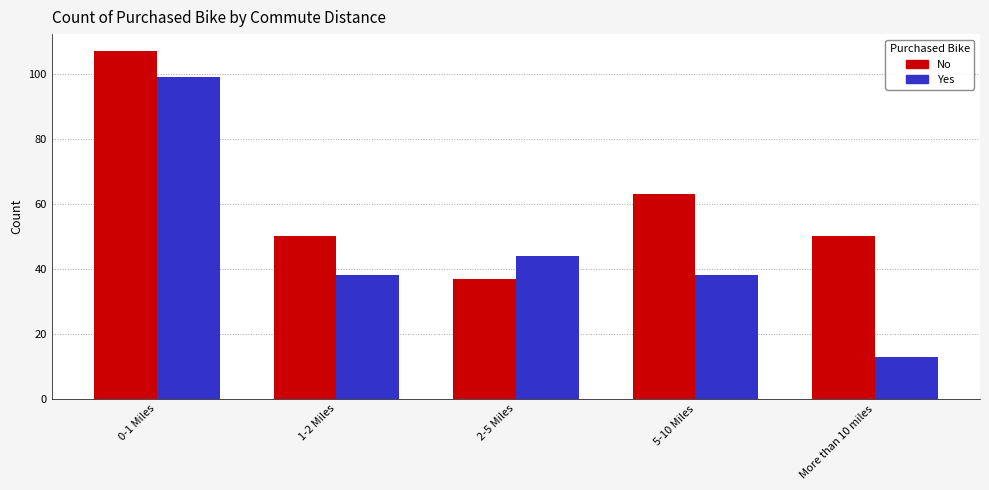

Between 2-5 Miles and More than 10 miles, which series saw the biggest shift?

Yes